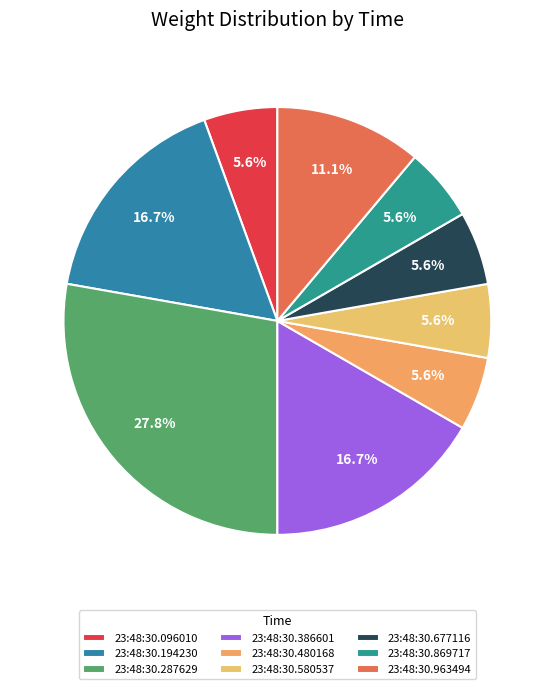

The 23:48:30.580537 slice represents 12% of the pie. True or false?

False